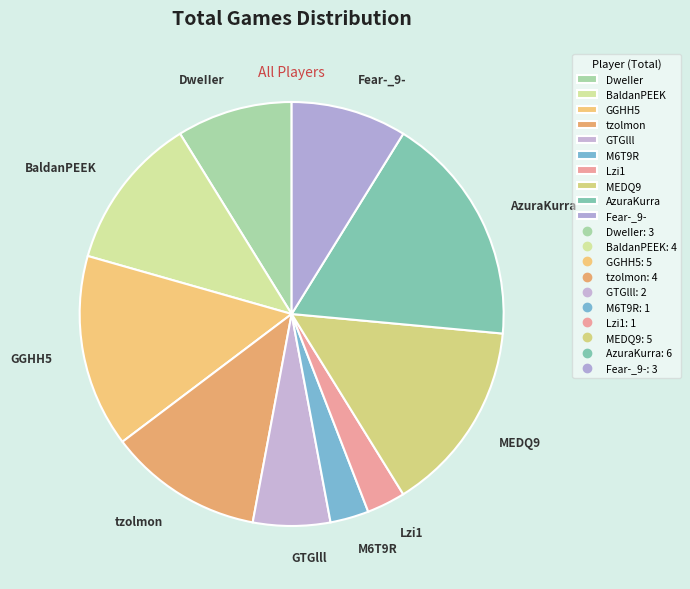

Between GGHH5 and Fear-_9-, which is larger?

GGHH5